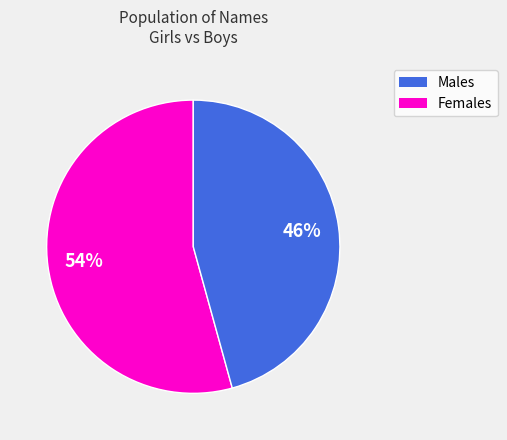

Is there any slice that represents more than half of the pie?

Yes